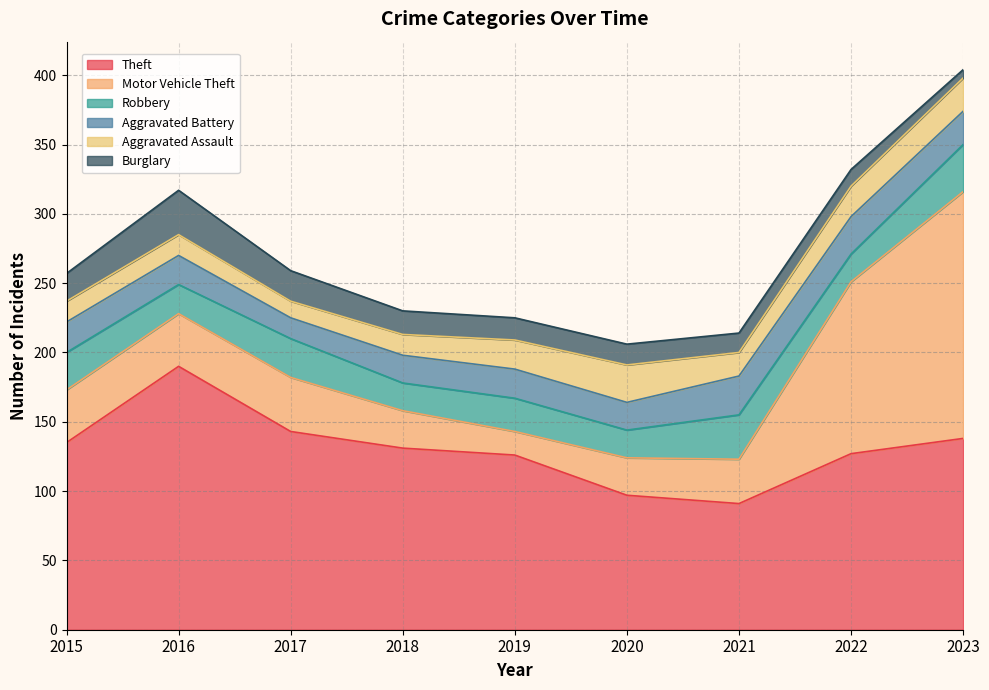

The value of Aggravated Assault at 2023 is 10. True or false?

False